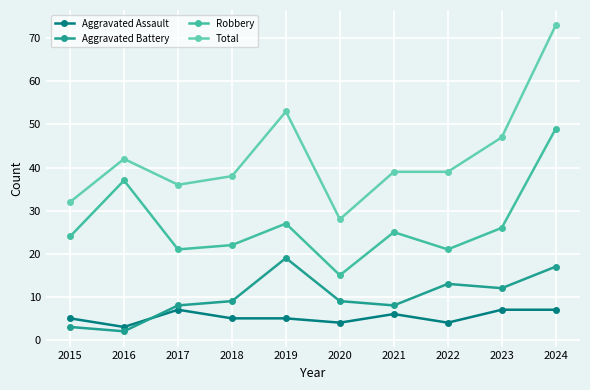

Which series has the largest range (max minus min)?

Total